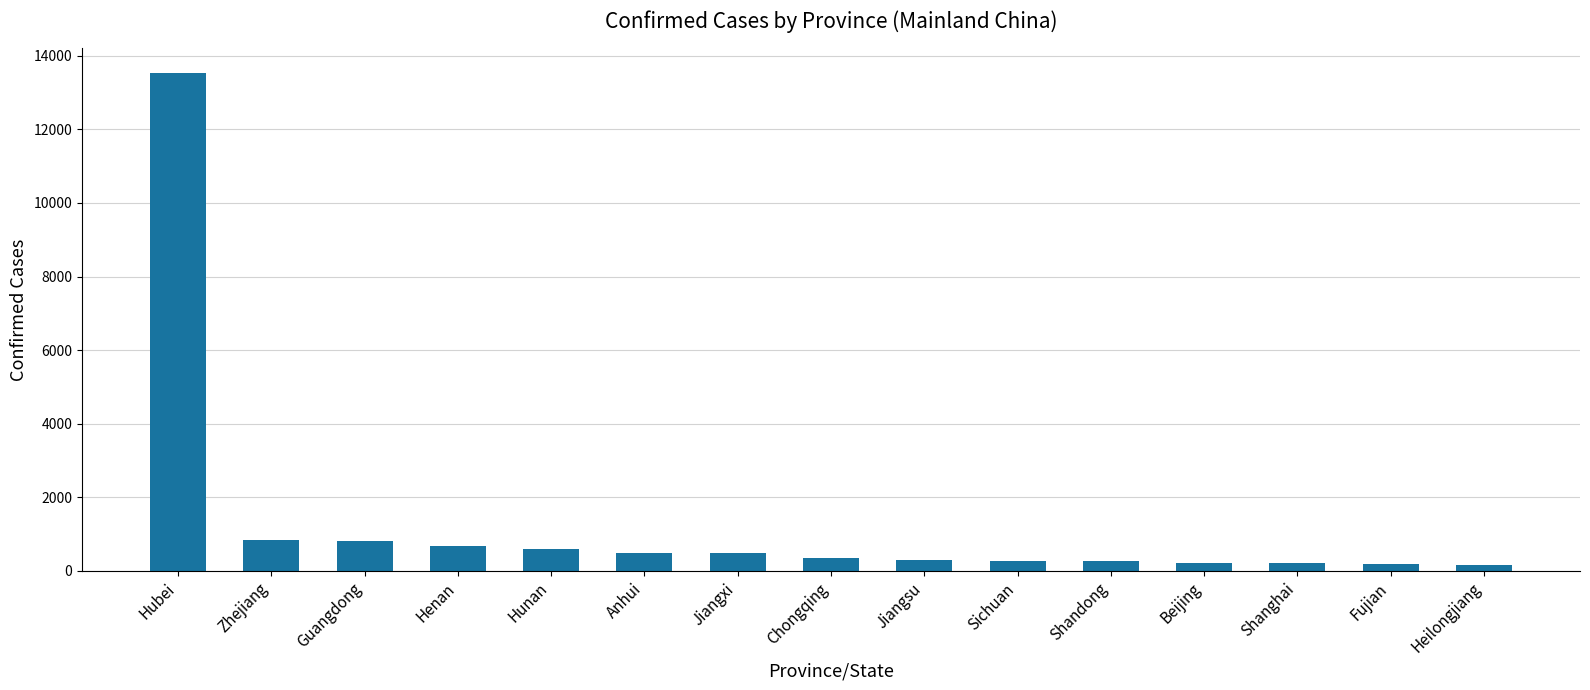

What is the label of the 1st bar from the left?

Hubei